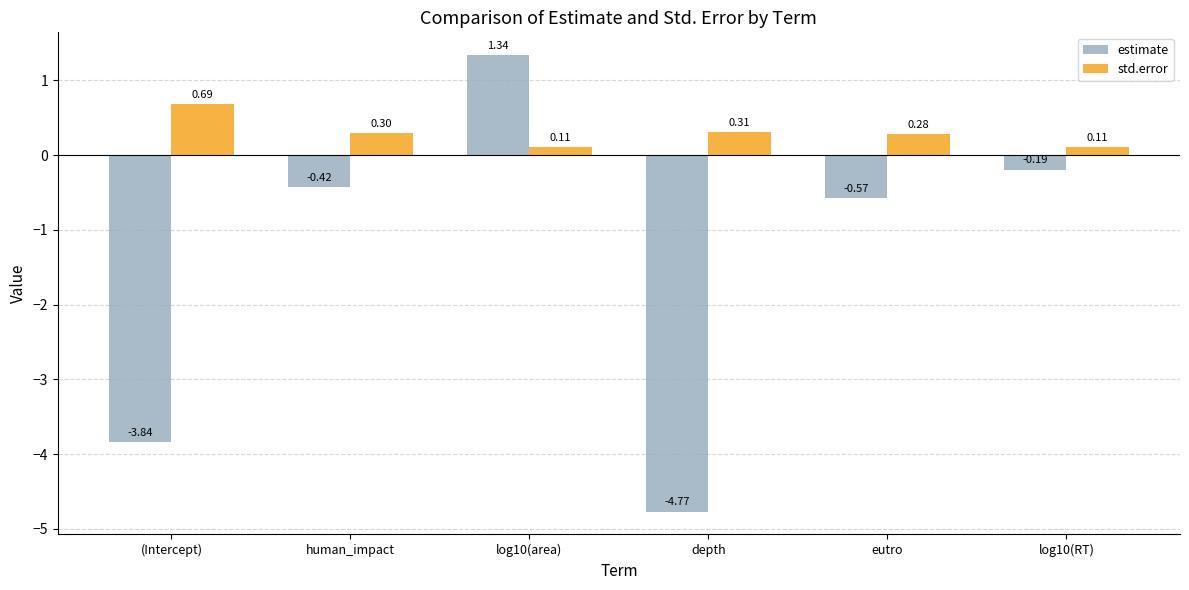

List the series in order of their overall mean, lowest first.

estimate, std.error